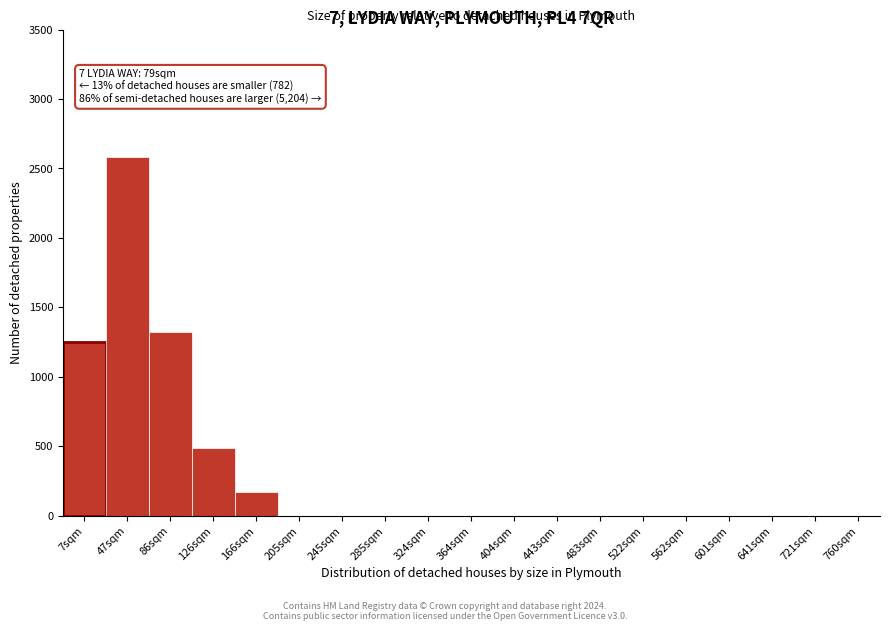

Reading right to left, transcribe all the data shown in this chart.

760sqm=0	721sqm=0	641sqm=0	601sqm=0	562sqm=0	522sqm=0	483sqm=0	443sqm=0	404sqm=0	364sqm=0	324sqm=0	285sqm=0	245sqm=0	205sqm=0	166sqm=170	126sqm=490	86sqm=1320	47sqm=2580	7sqm=1250